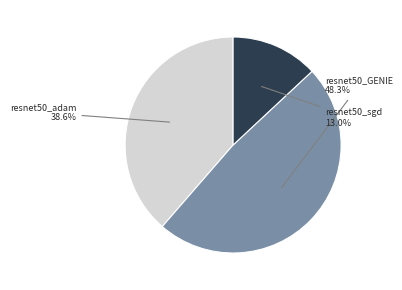

Is there a majority slice in this chart?

No